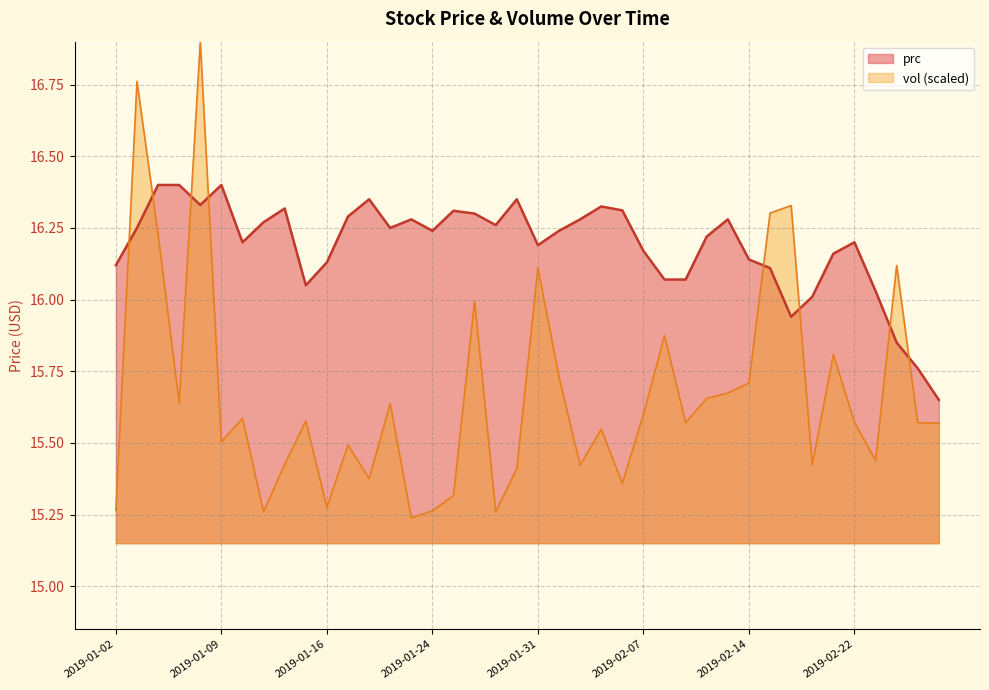

Does the chart have visible grid lines?

Yes